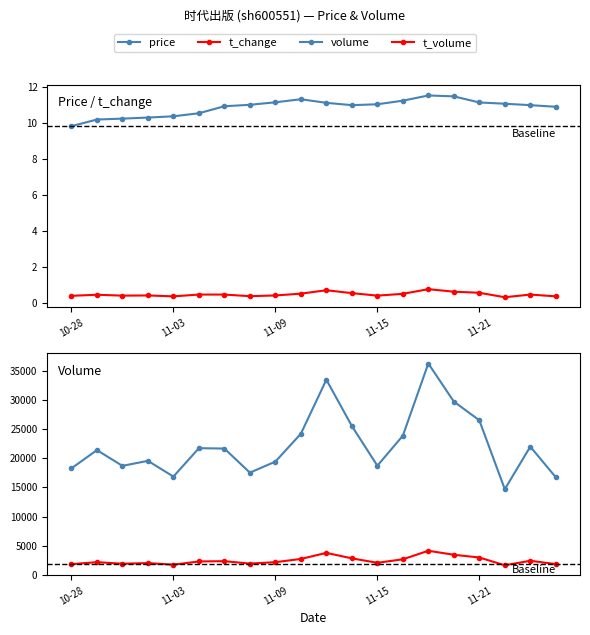

Is this an area chart (filled region under the line)?

No